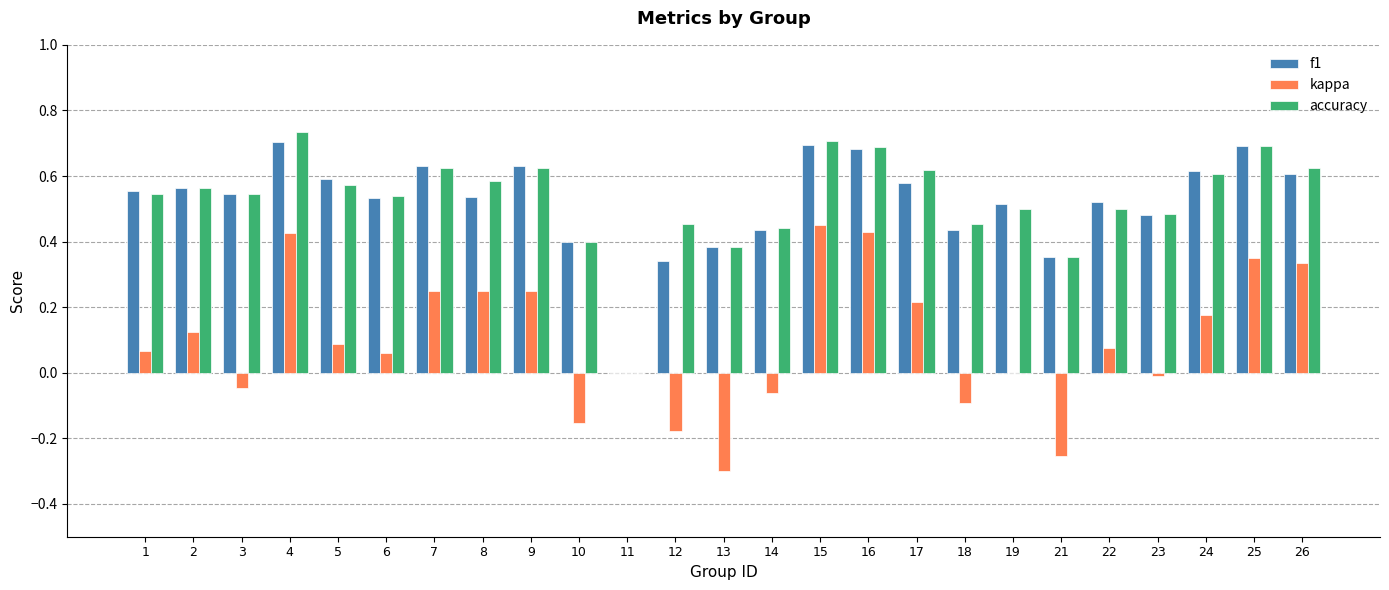

Count the f1 values in the range 0 to 1.

25